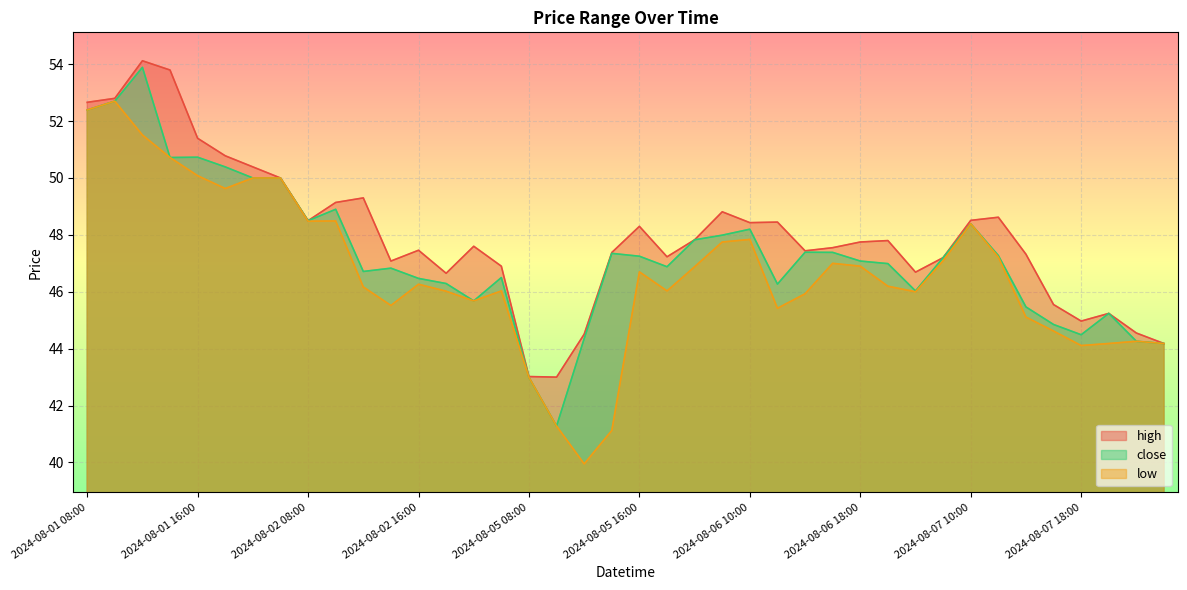

Which series has the largest total across all categories?

high